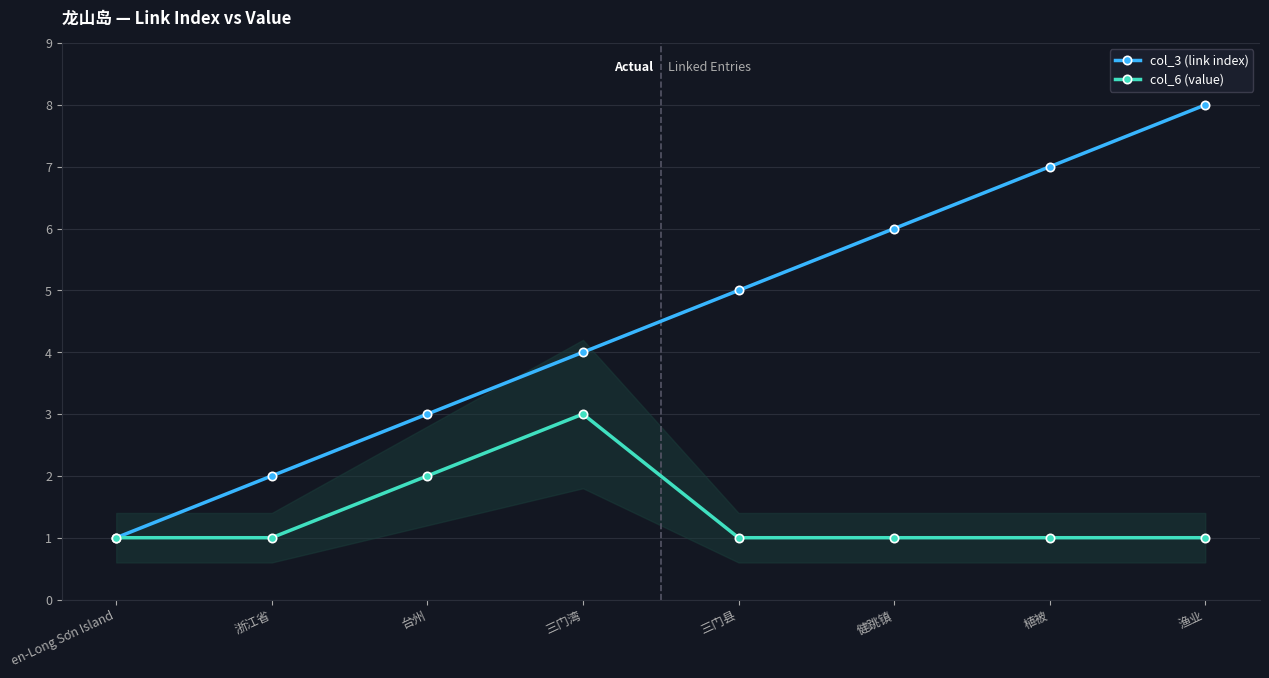

What are all the series names shown in the legend?

col_3 (link index), col_6 (value)